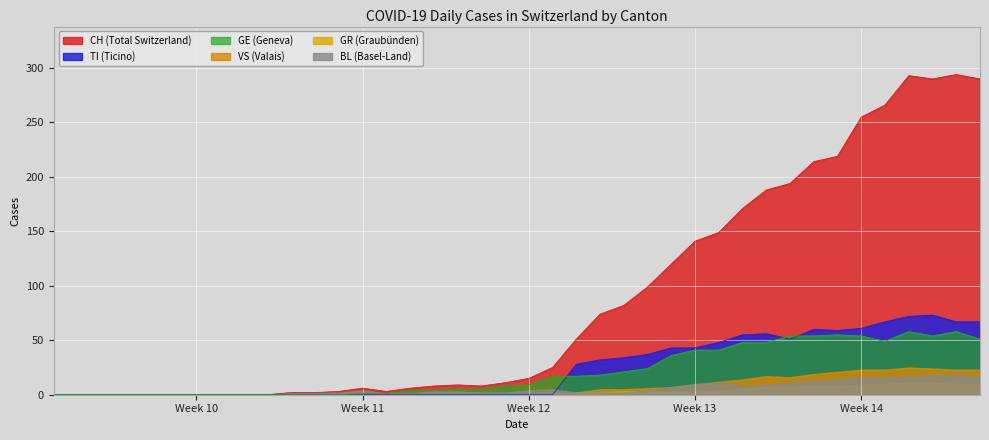

True or false: GE and CH intersect in this chart.

False